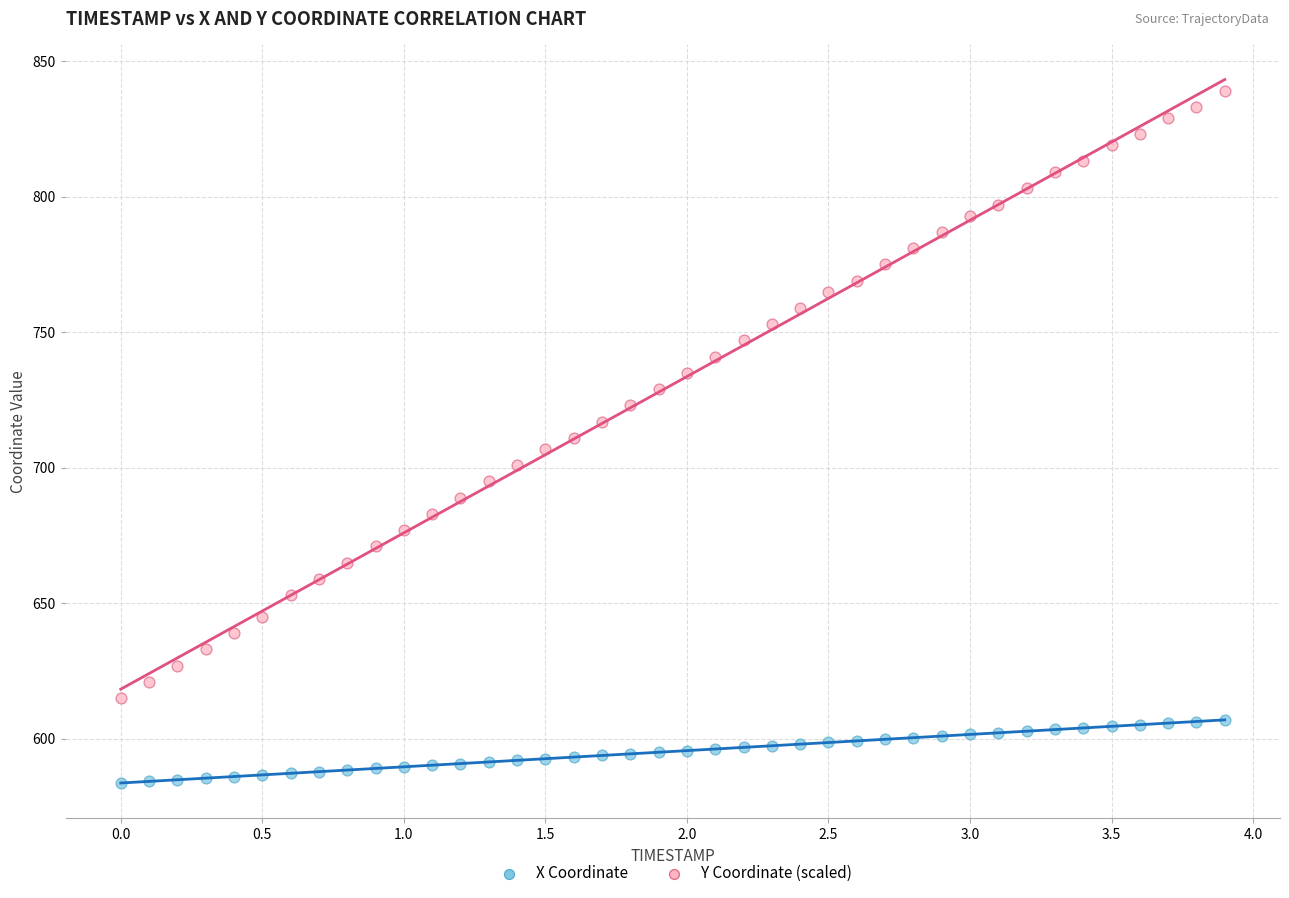

Which series reaches the maximum Y coordinate?

Y Coordinate (scaled)